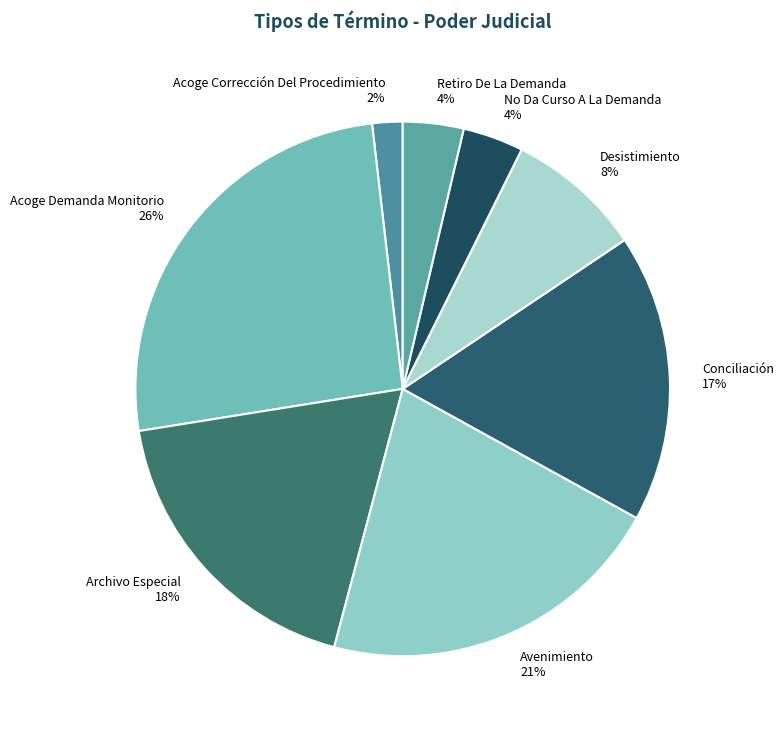

Count the number of slices in the pie.

8